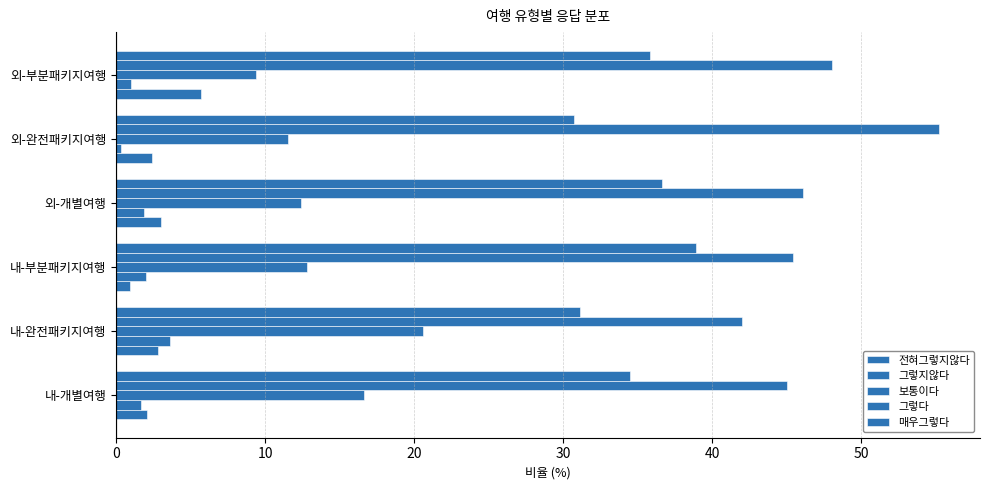

How many series are shown in this chart?

5